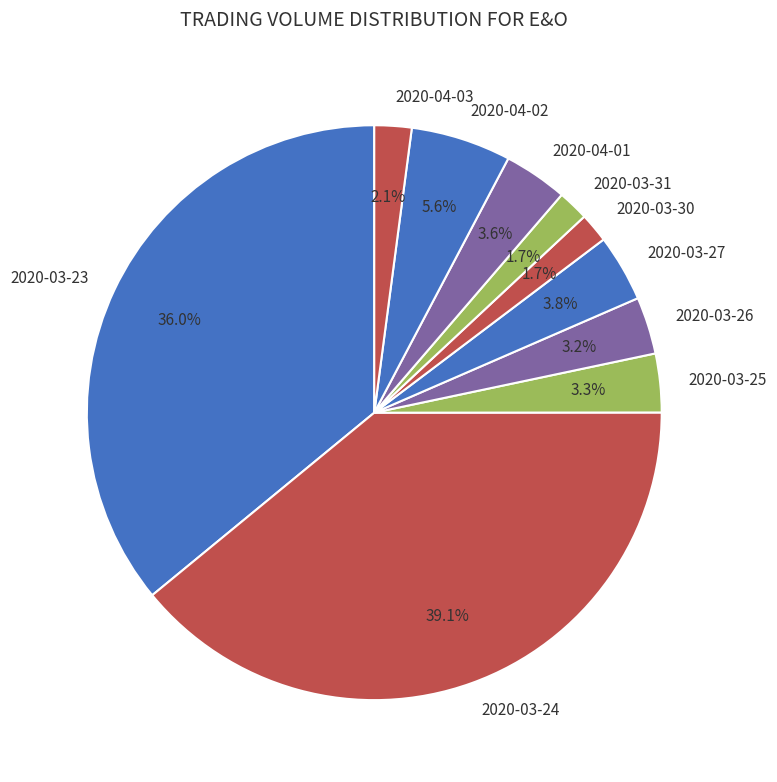

How many slices are in this pie chart?

10